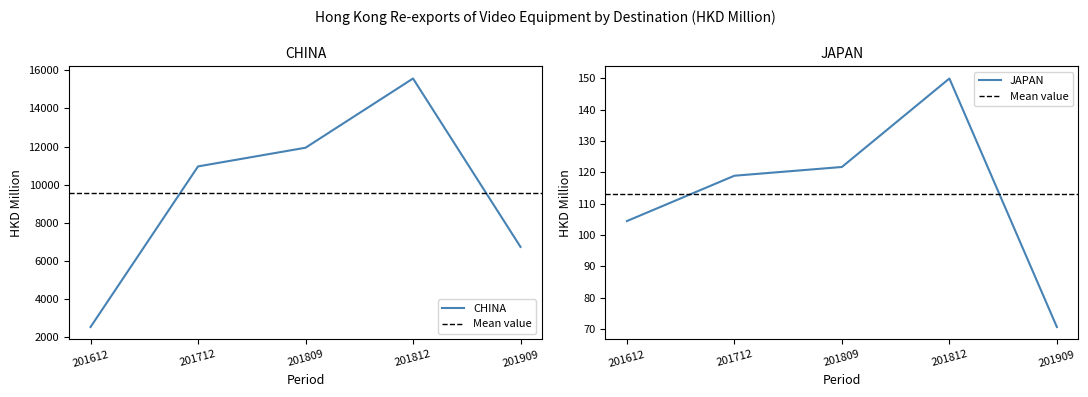

What is the minimum value for CHINA?

2505.7